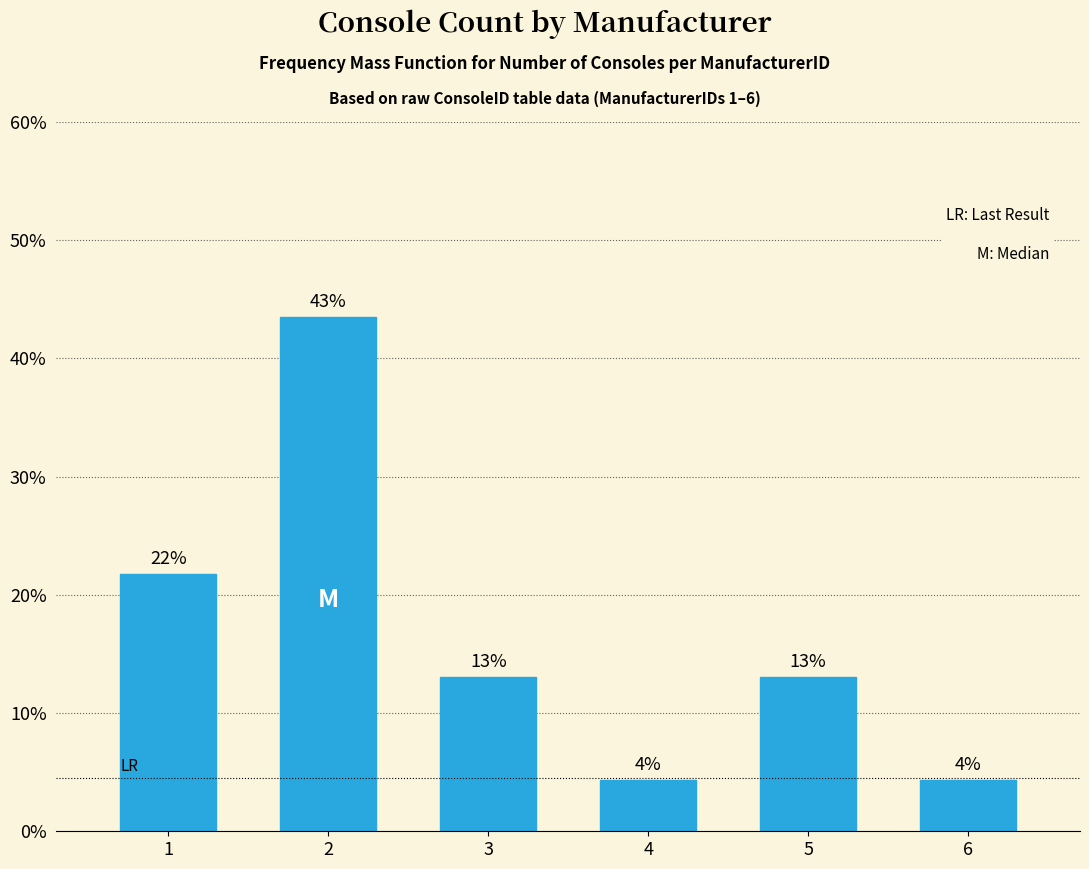

How many bars are there in total?

6